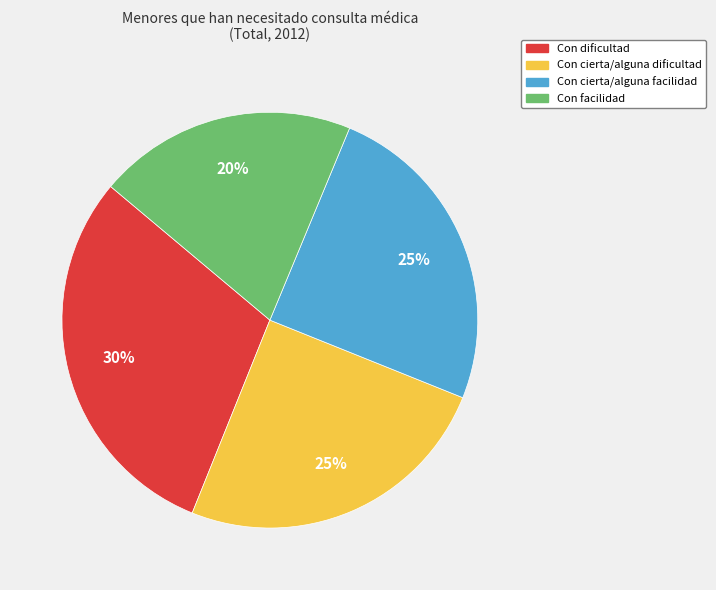

What is the largest slice in the pie chart?

Con dificultad